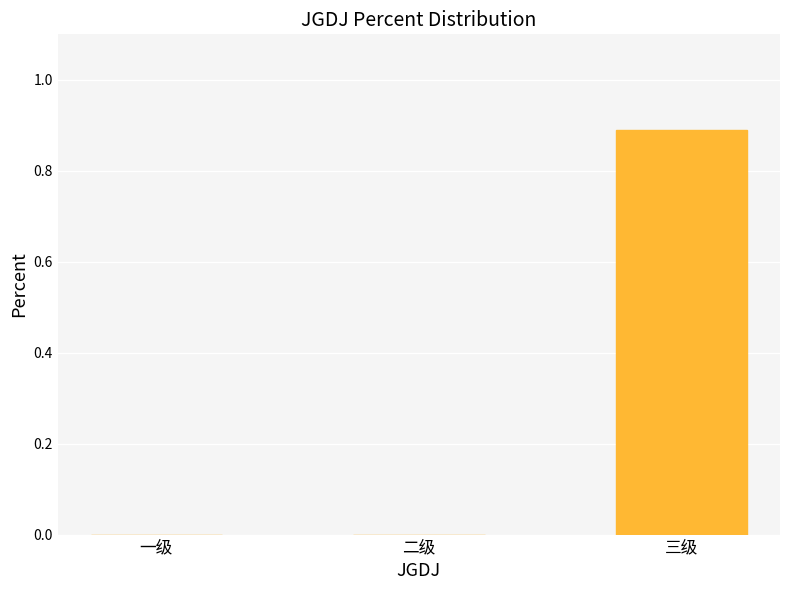

Which category has the highest value across all series?

三级